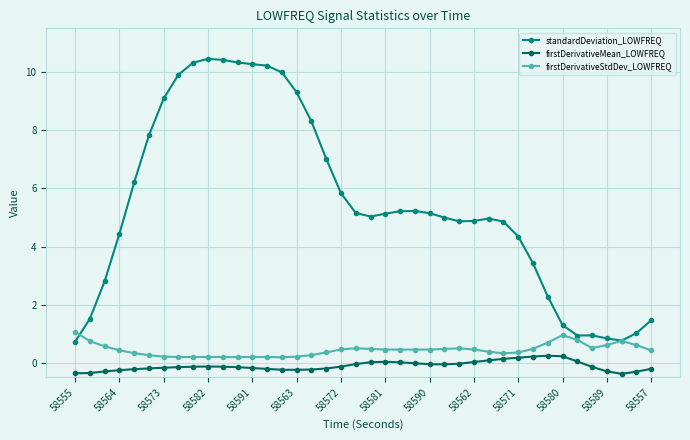

True or false: firstDerivativeMean_LOWFREQ and standardDeviation_LOWFREQ cross at least once.

False